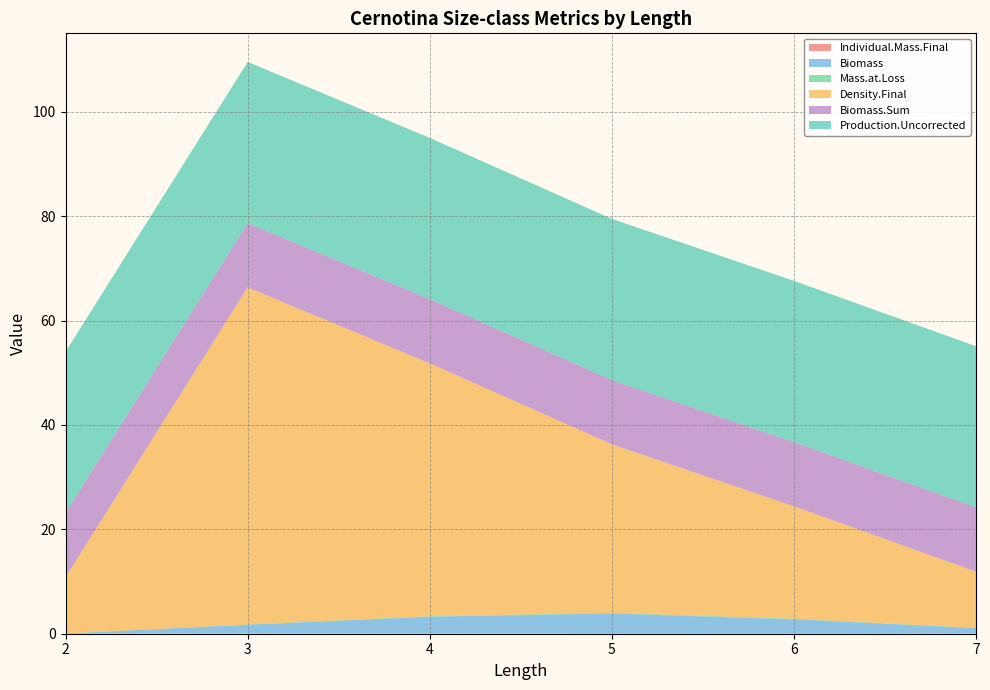

Reading left to right, extract all data points from this chart.

Individual.Mass.Final: 2=0.0	3=0.0	4=0.1	5=0.1	6=0.1	7=0.1
Biomass: 2=0.0	3=1.7	4=3.2	5=3.8	6=2.6	7=1.0
Mass.at.Loss: 2=0.0	3=0.0	4=0.1	5=0.1	6=0.1	7=0.0
Density.Final: 2=10.8	3=64.6	4=48.4	5=32.3	6=21.5	7=10.8
Biomass.Sum: 2=12.3	3=12.3	4=12.3	5=12.3	6=12.3	7=12.3
Production.Uncorrected: 2=30.9	3=30.9	4=30.9	5=30.9	6=30.9	7=30.9